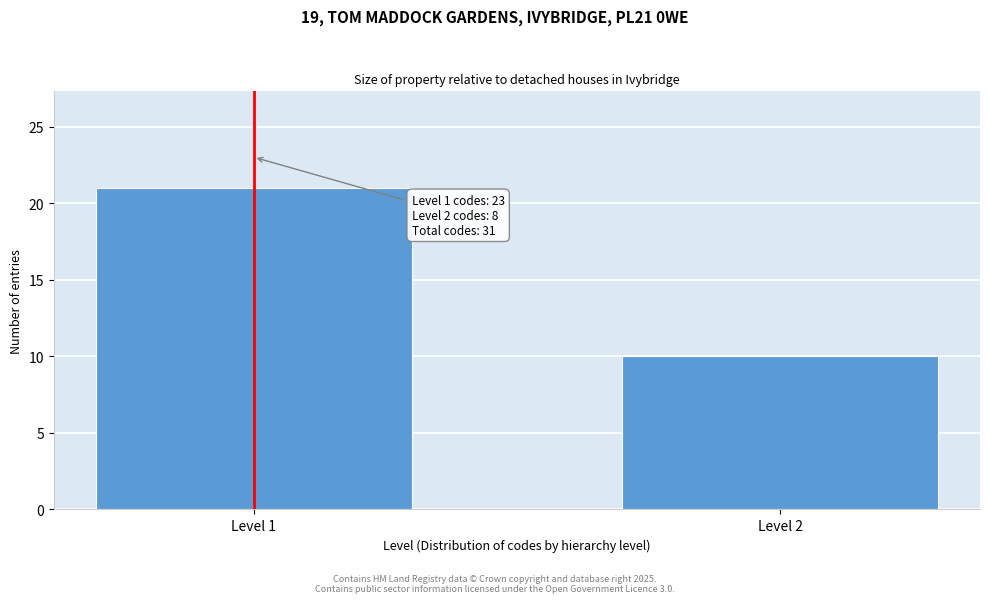

Reading left to right, transcribe all the data shown in this chart.

Level 1=21	Level 2=10